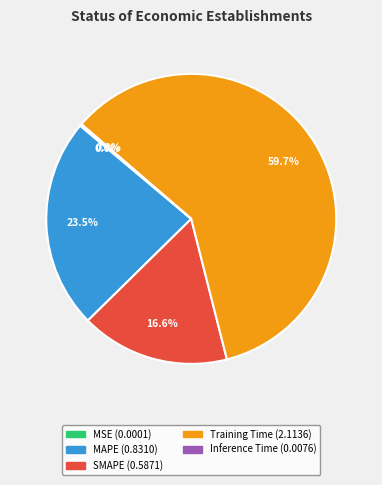

Between MAPE and Training Time, which is larger?

Training Time